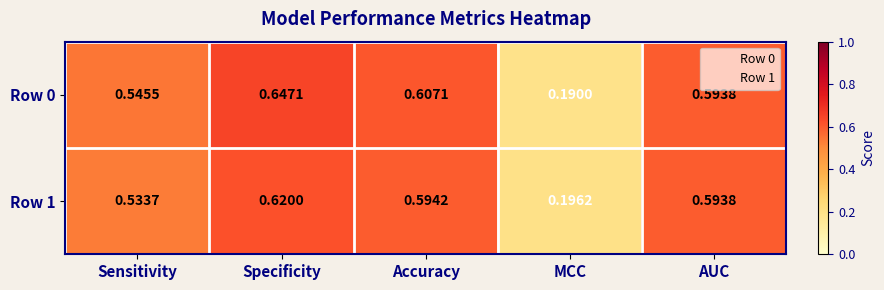

At which category is the sum across all series the highest?

Specificity